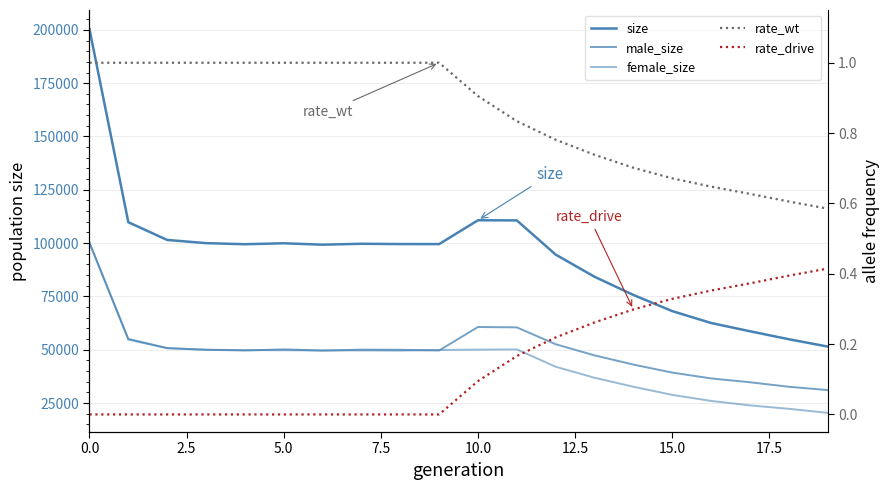

What is the label of the 15th point from the left?

14